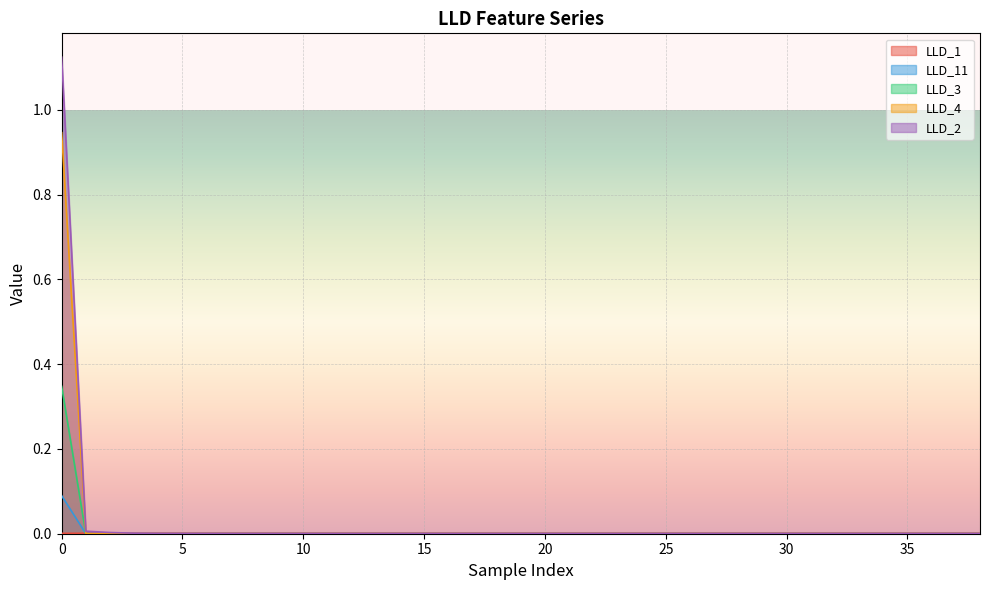

How many series are shown in this chart?

5